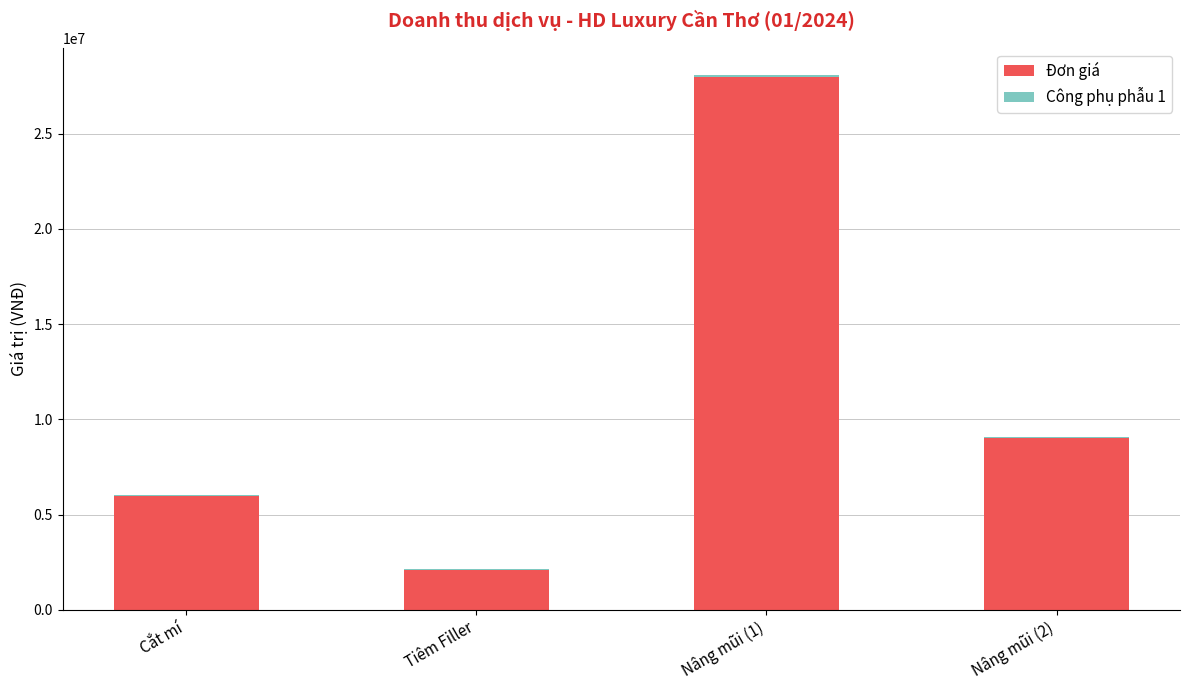

What is the highest value of the Đơn giá series?

28000000